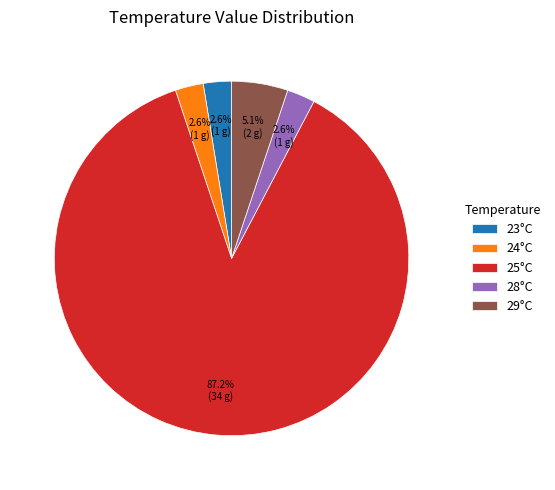

Which slice is the largest?

25°C